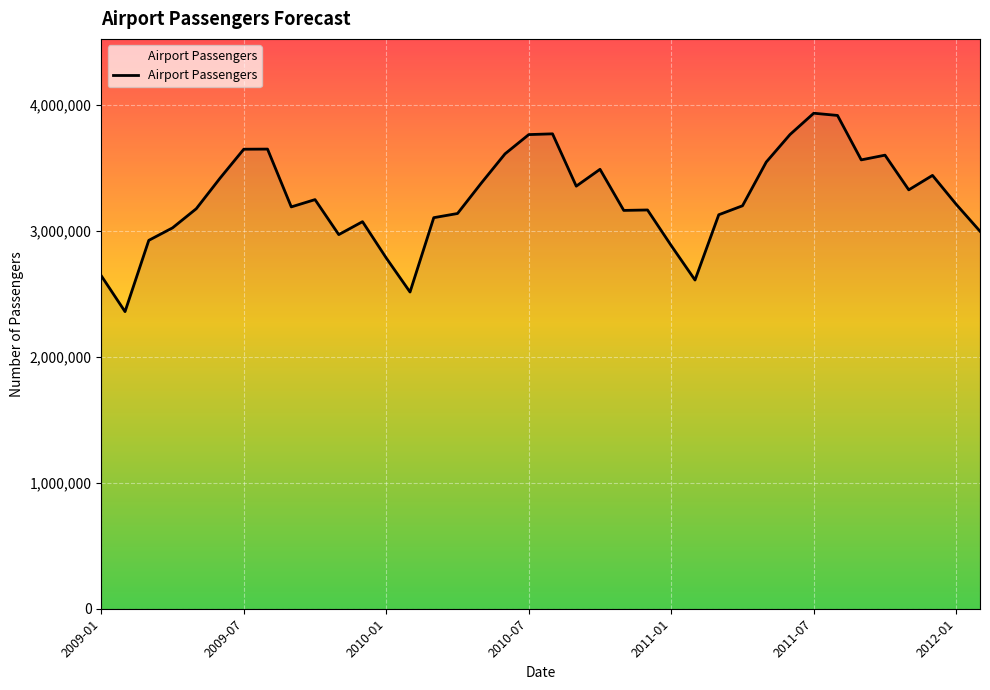

What is the maximum value shown in the chart?

3935589